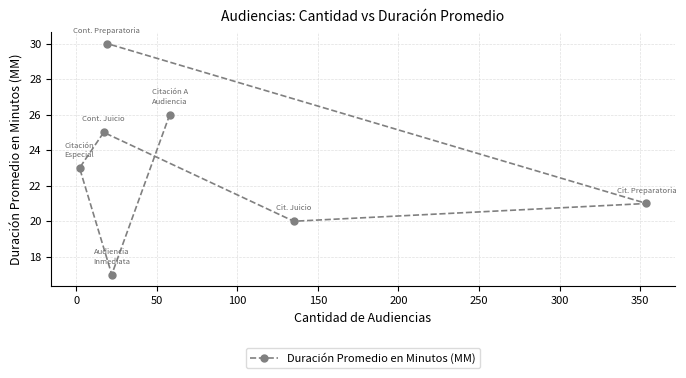

What is the sum of all values?

162